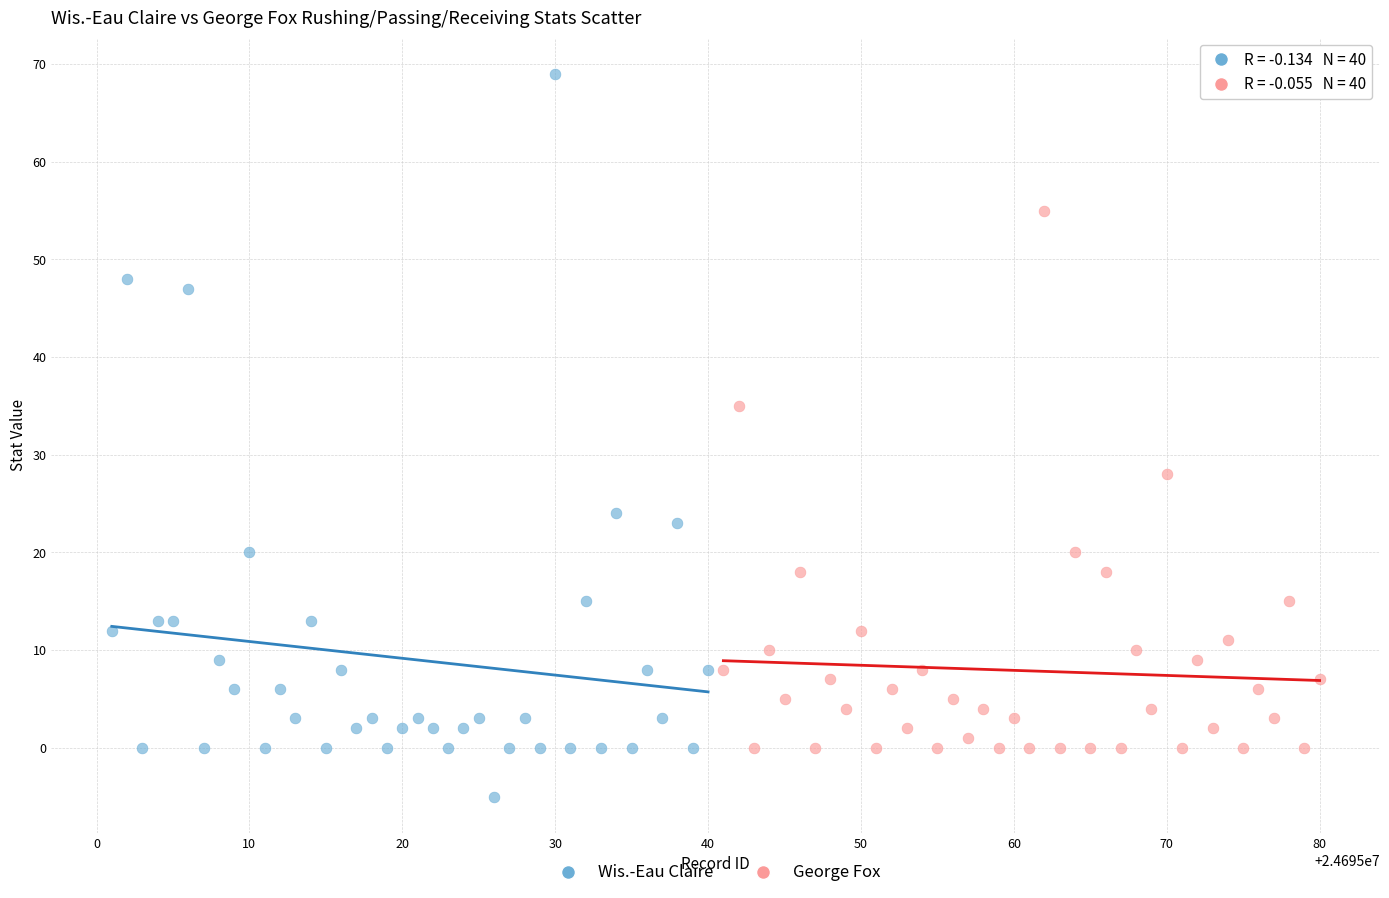

Which series reaches the minimum Y coordinate?

Wis.-Eau Claire